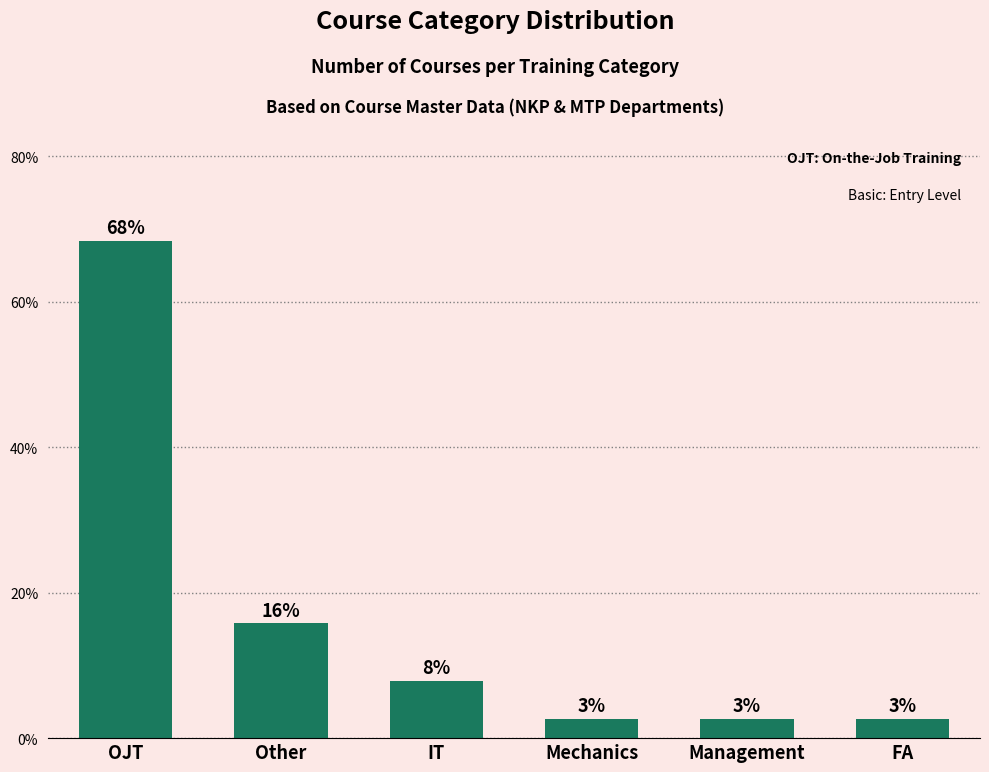

At which category does the chart reach its minimum across all series?

Mechanics